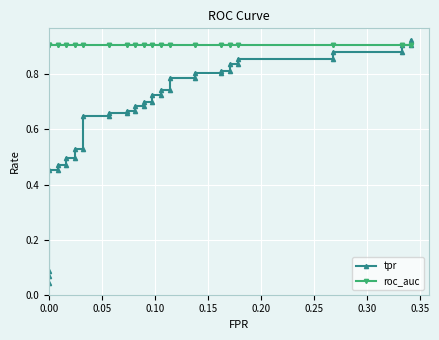

What is the average value of the tpr series?

0.7